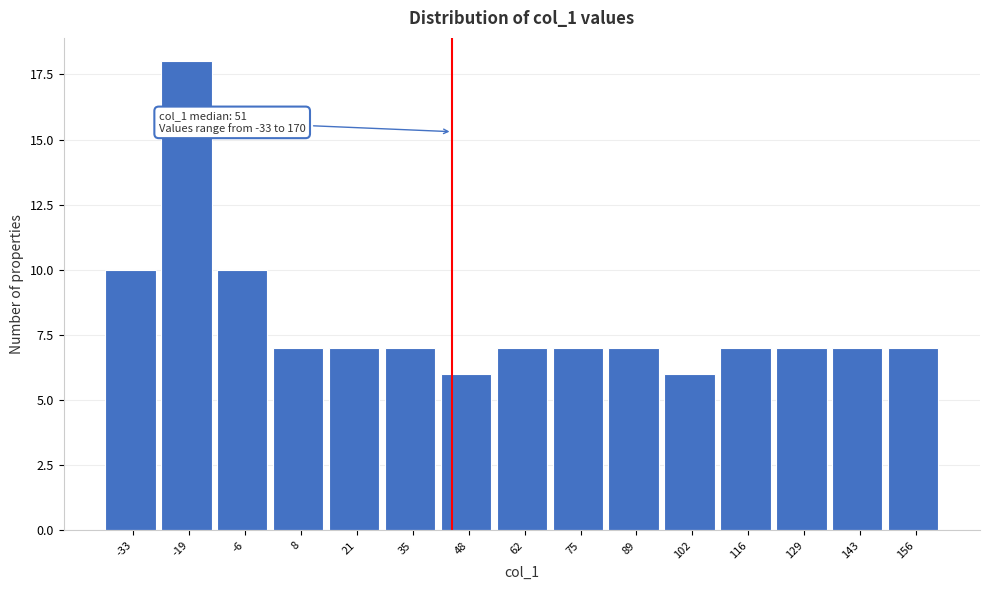

Reading left to right, what are all the values shown in this chart?

10	18	10	7	7	7	6	7	7	7	6	7	7	7	7